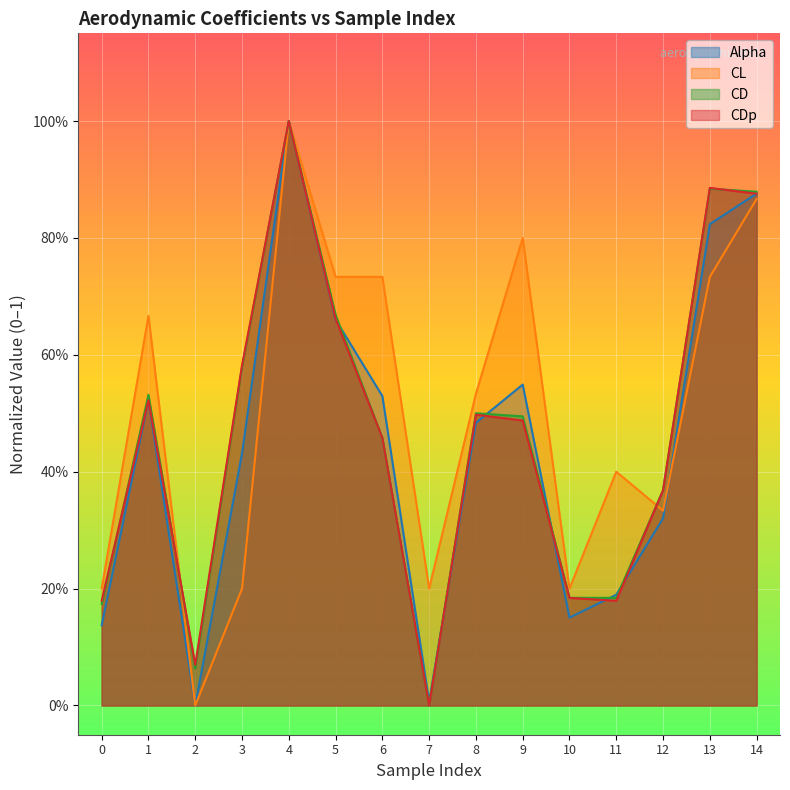

How many values in CD are above zero?

14